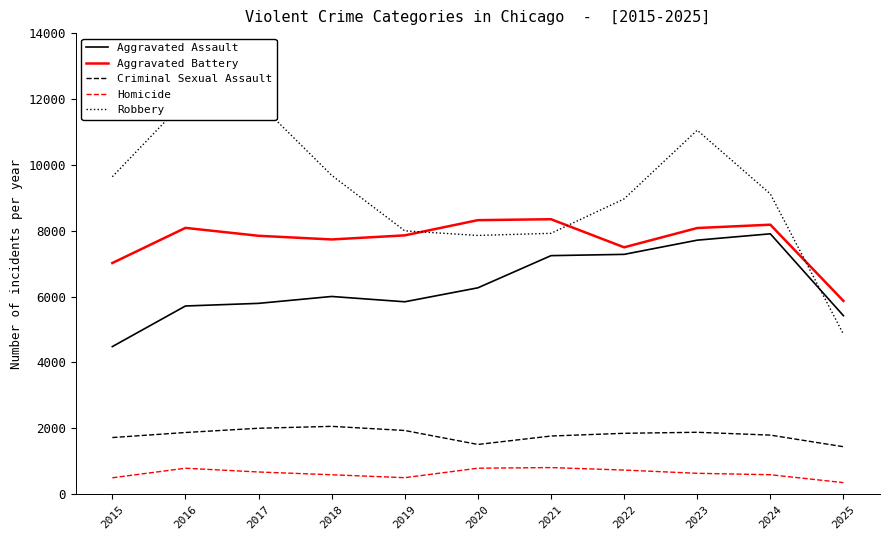

At which label does Criminal Sexual Assault first exceed 1847?

2016